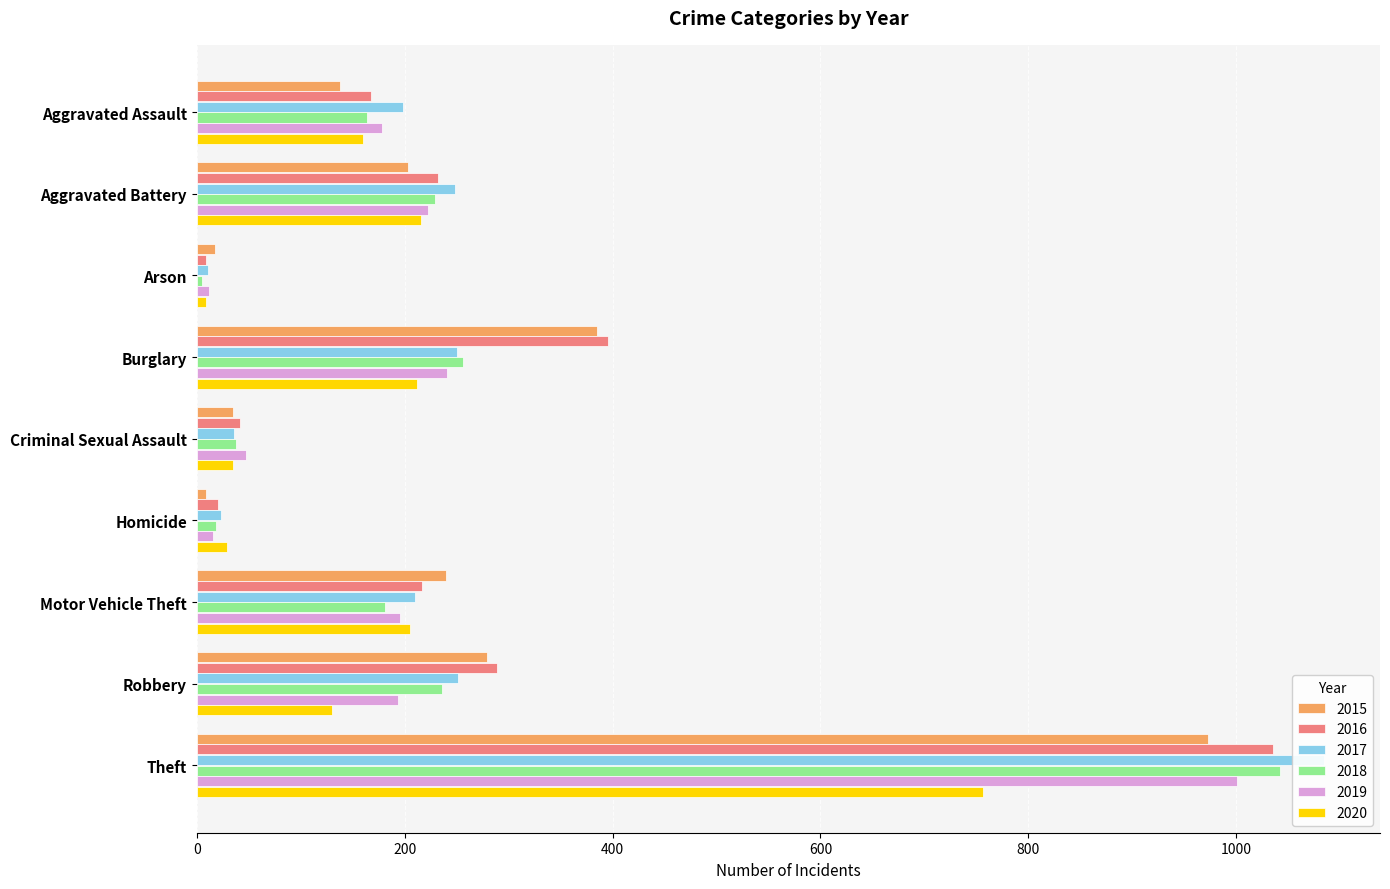

Are the bars horizontal?

Yes